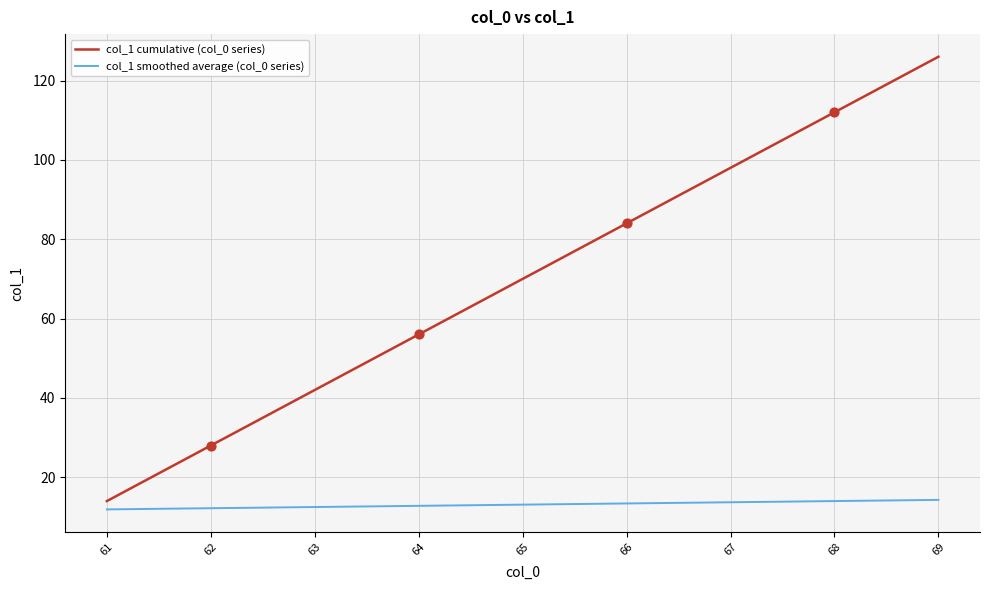

At which category is the sum across all series the highest?

69